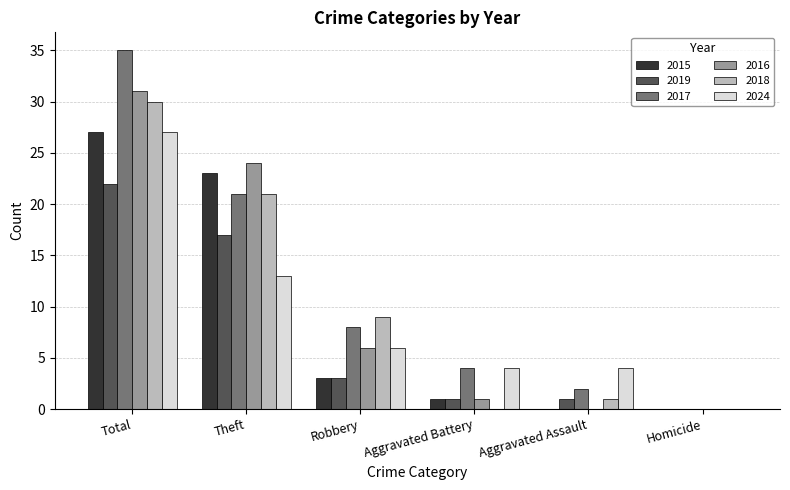

The value of 2019 at Robbery is 3. True or false?

True